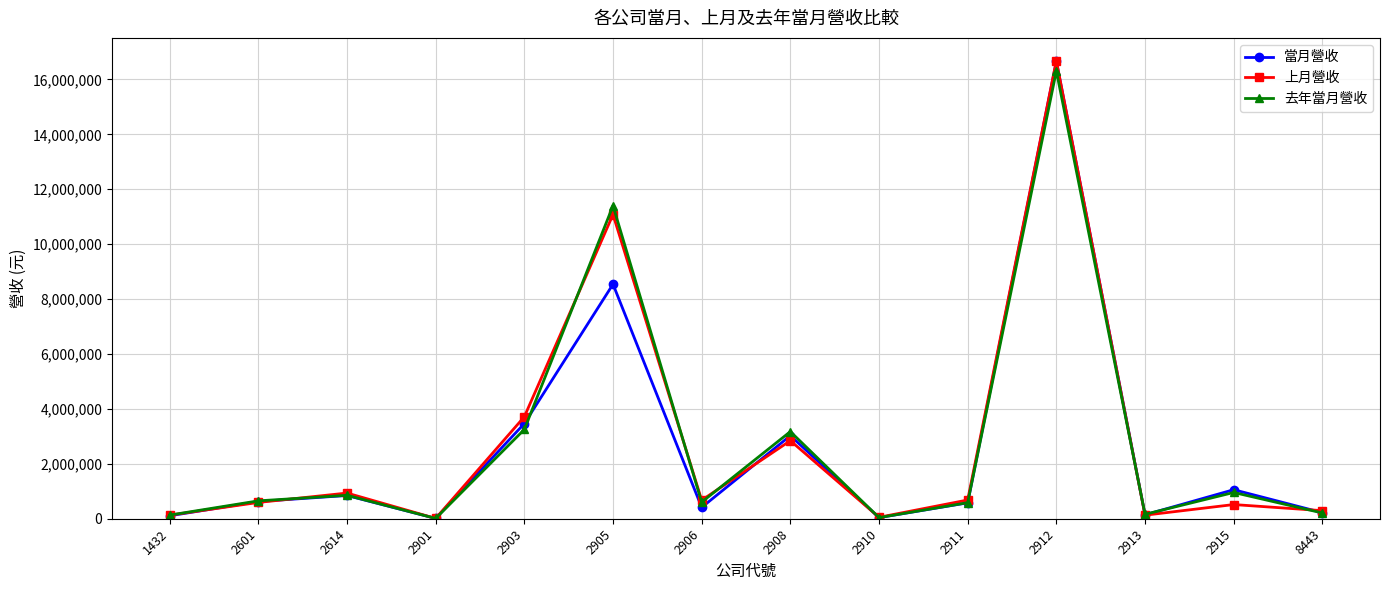

What is the maximum value shown in the chart?

16678225